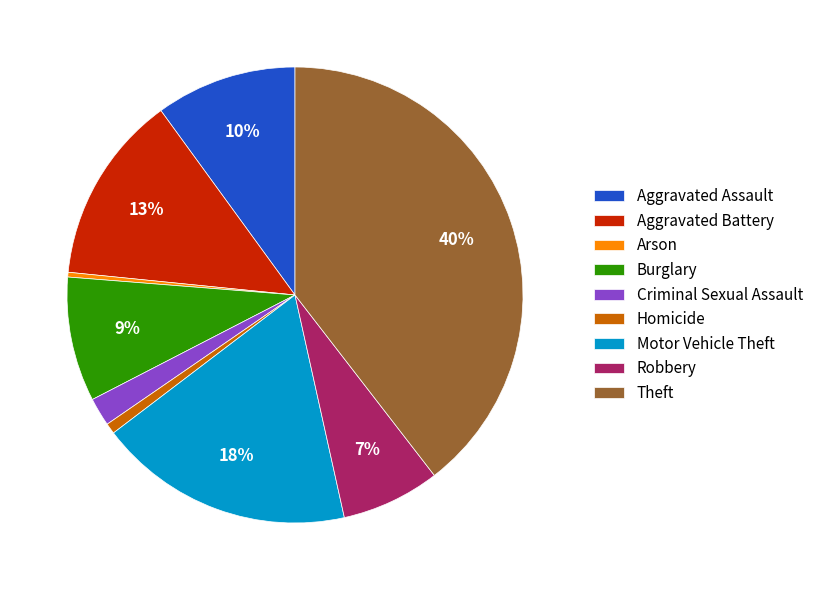

To the nearest percent, what percentage of the pie is Theft?

40%